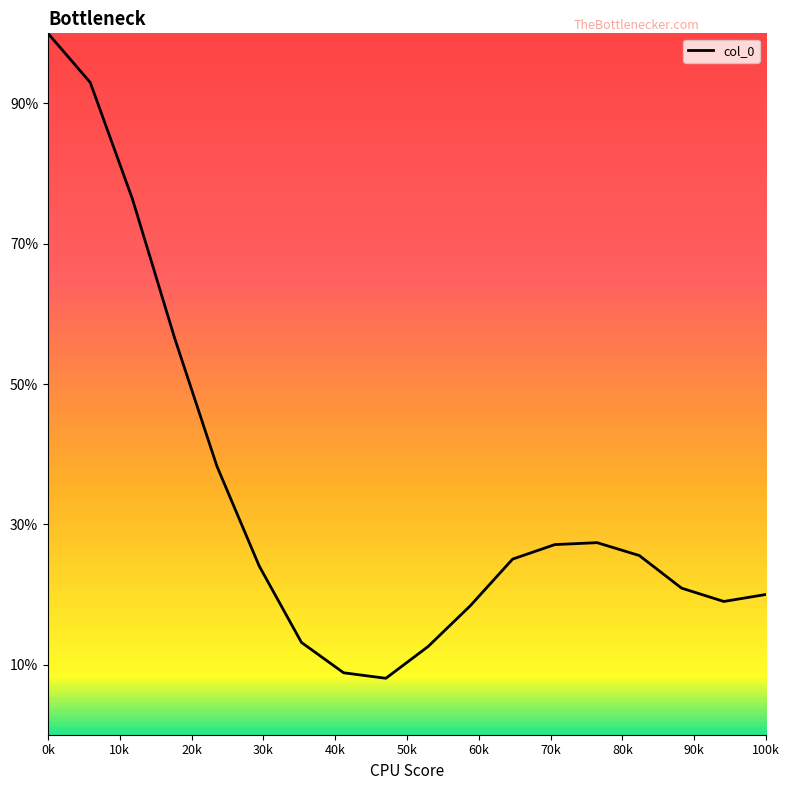

Does the chart display data point markers on the line(s)?

No